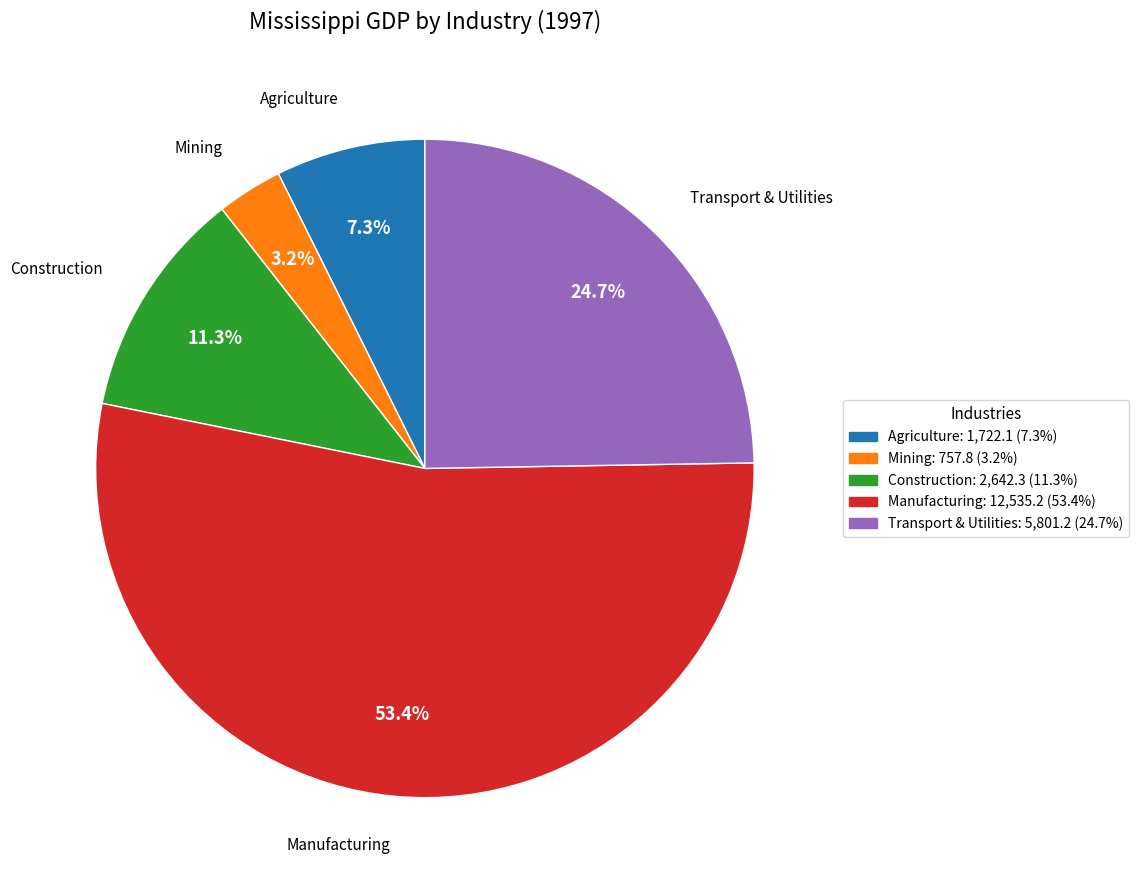

Is there any slice that represents more than half of the pie?

Yes